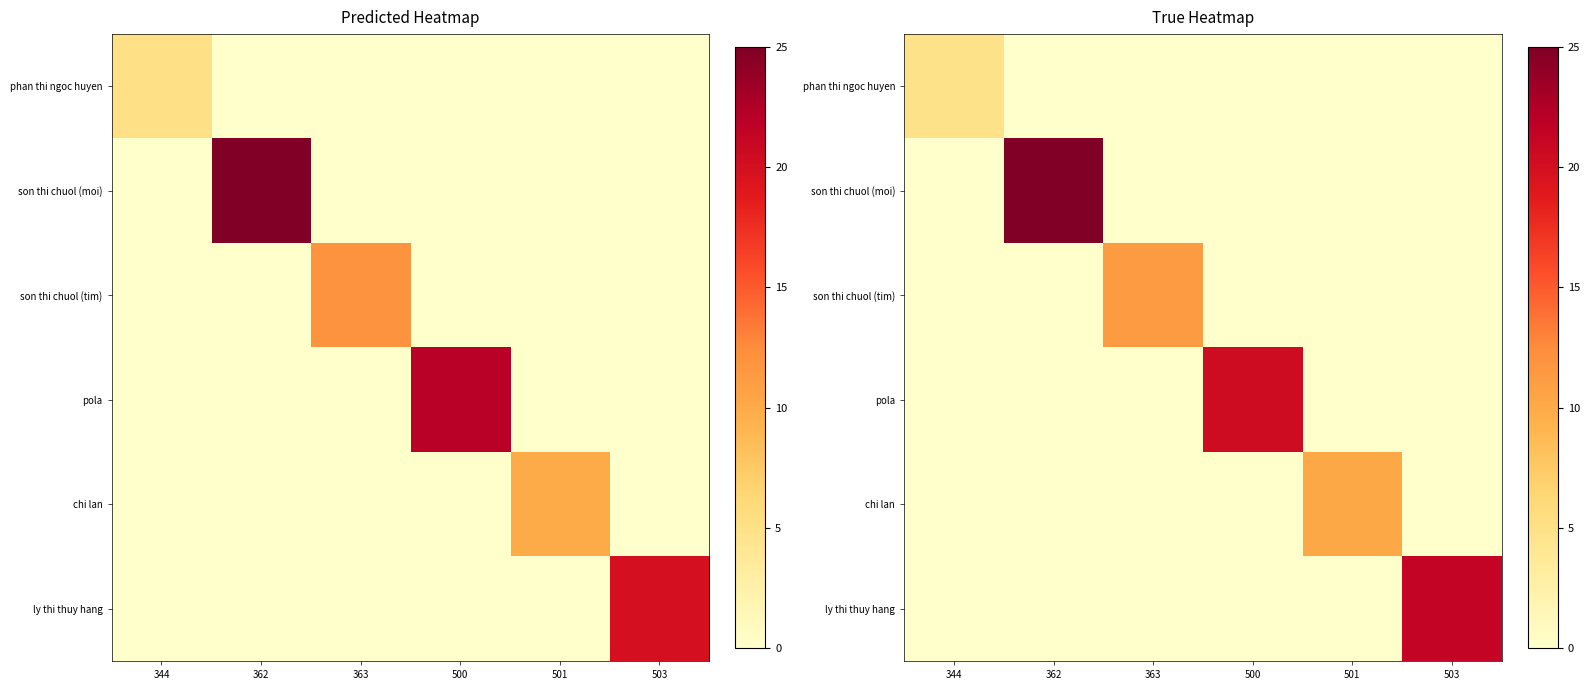

How many values in the ly thi thuy hang series exceed 0?

1